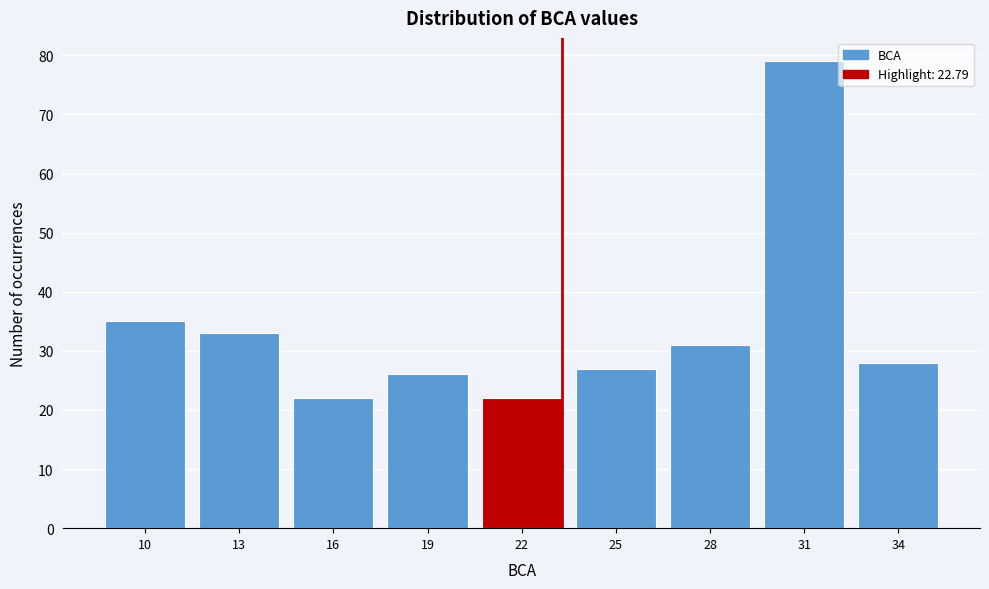

Reading left to right, extract all data points from this chart.

35	33	22	26	22	27	31	79	28